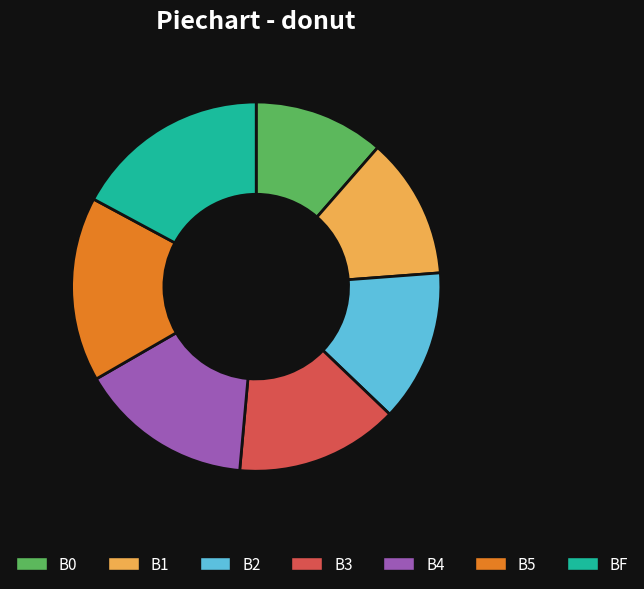

Count the number of slices in the pie.

7